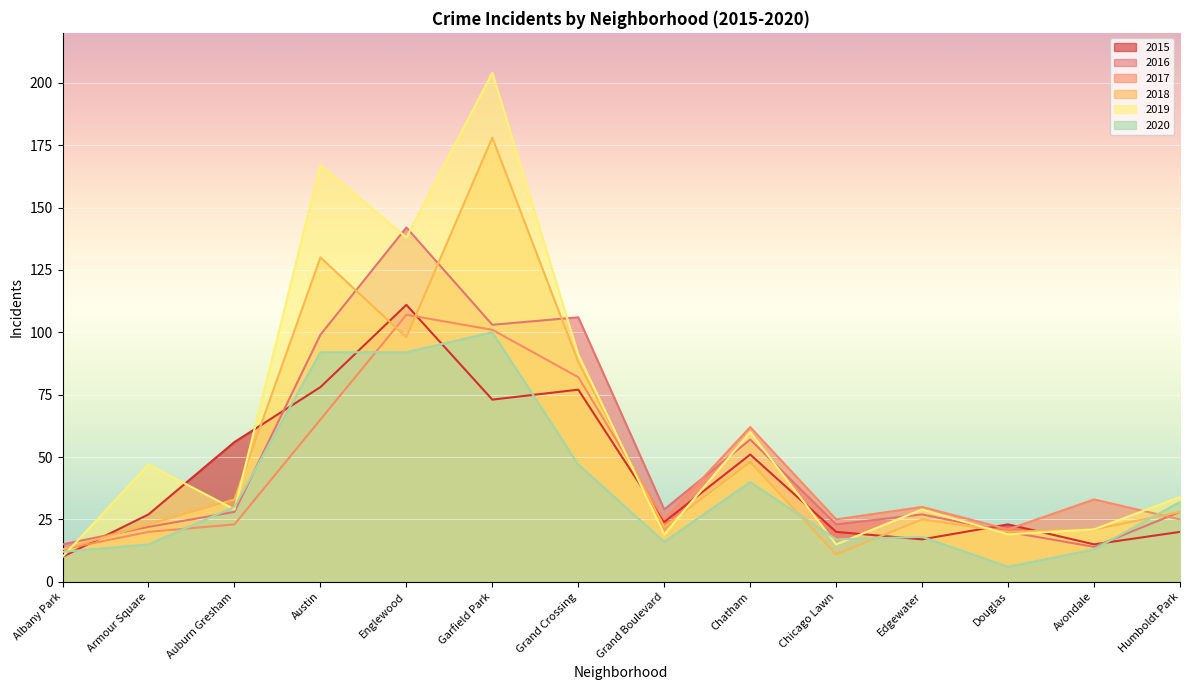

List the labels in order of 2016 value, largest first.

Englewood, Grand Crossing, Garfield Park, Austin, Chatham, Grand Boulevard, Auburn Gresham, Humboldt Park, Edgewater, Chicago Lawn, Armour Square, Douglas, Albany Park, Avondale